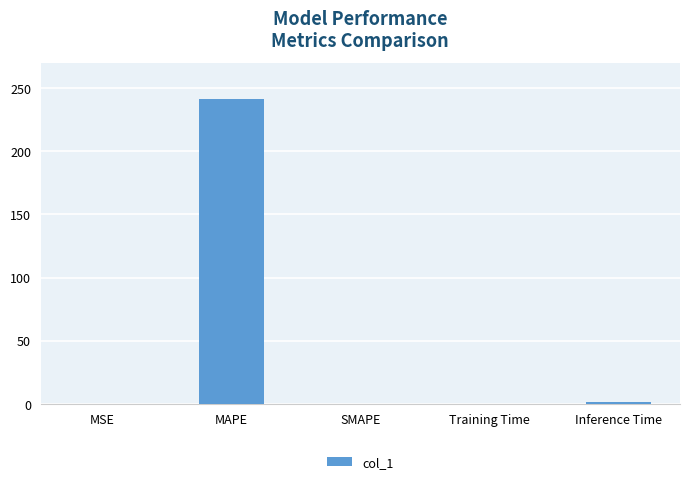

The chart shows a value of -93.8 at SMAPE. True or false?

False